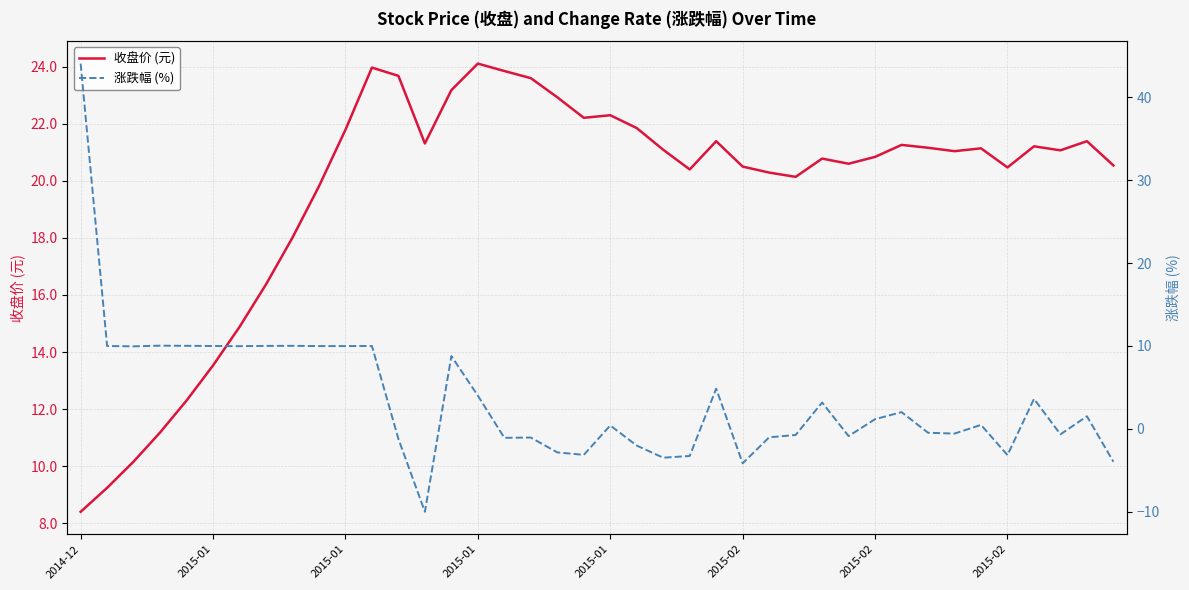

Where is the first local minimum for 收盘价 (元)?

13